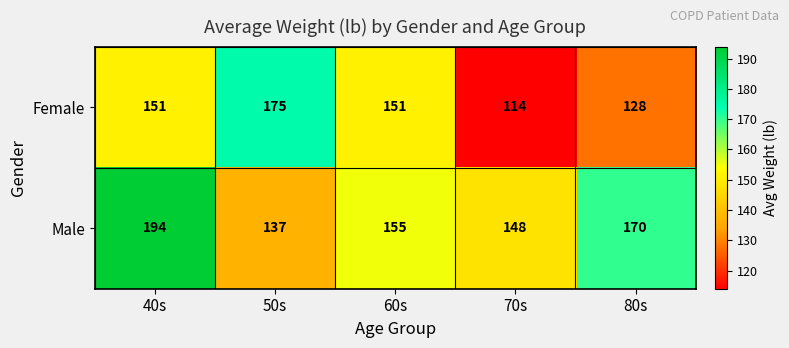

How many data points does each series have?

5